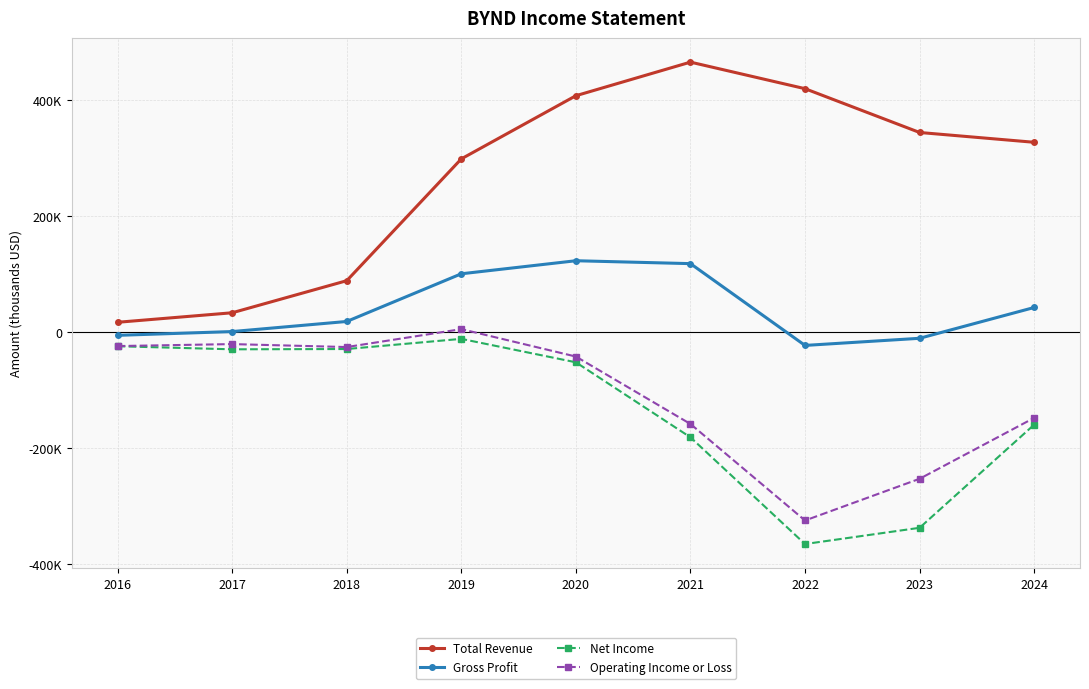

Is it true that Gross Profit equals -19205 at 2023?

False